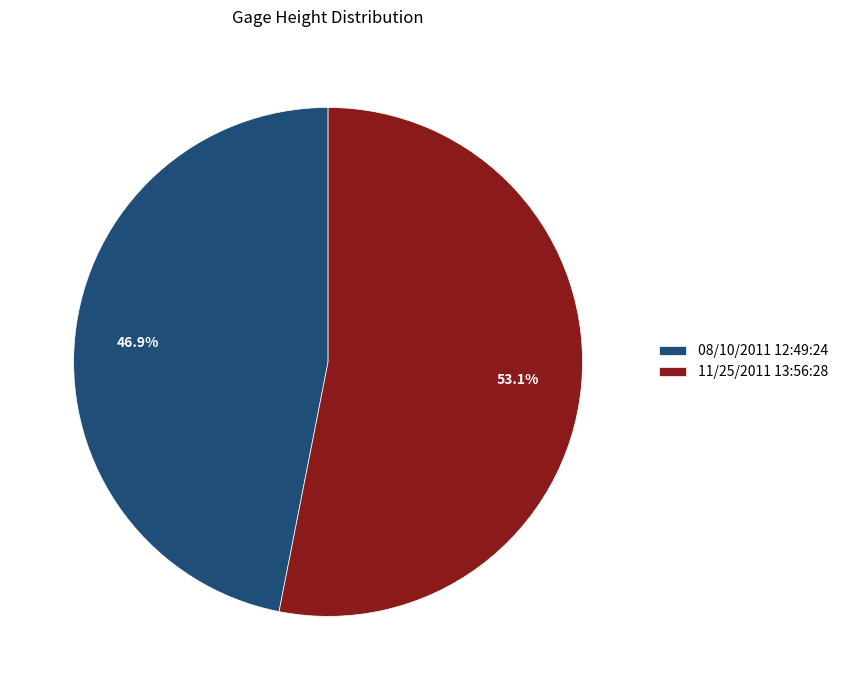

Count the number of slices in the pie.

2